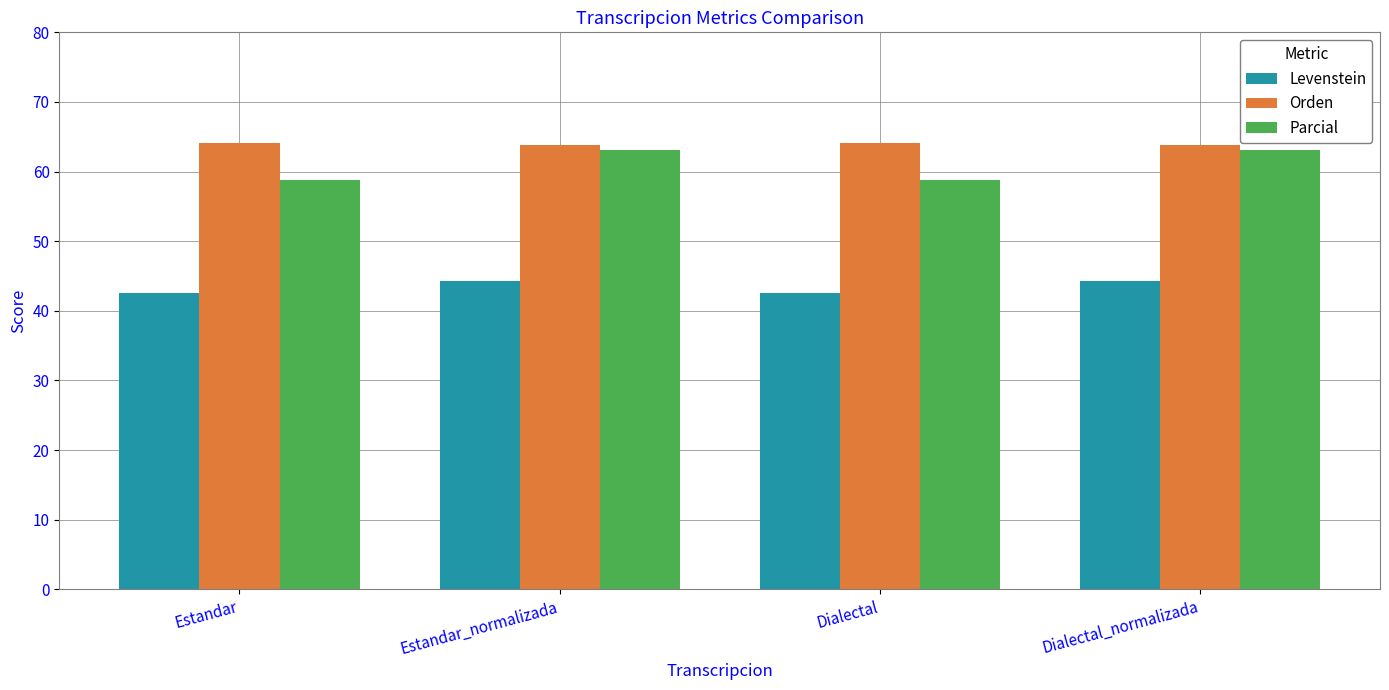

Rank the series by their maximum value, from highest to lowest.

Orden, Parcial, Levenstein